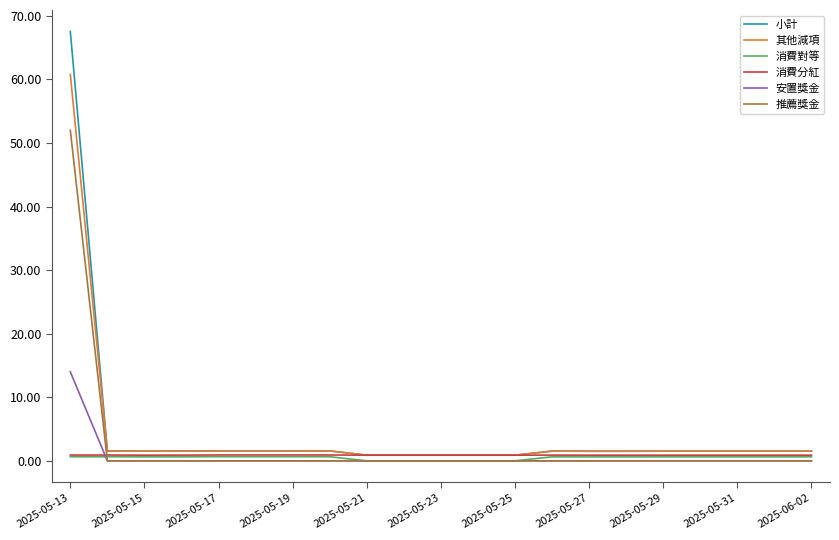

How many lines are shown in the chart?

6